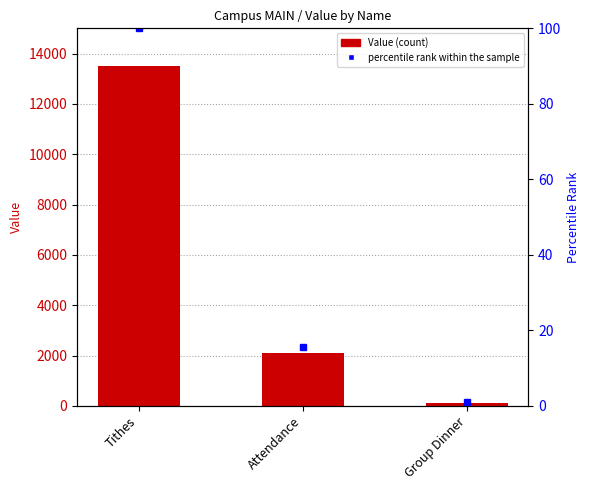

What are all the series names shown in the legend?

Value, percentile rank within the sample